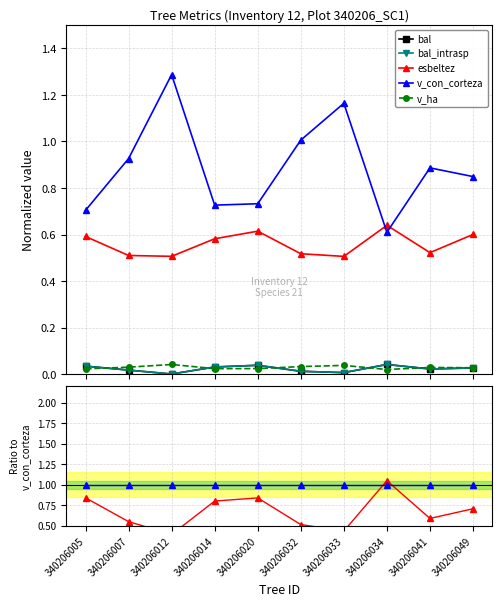

Does the chart have visible grid lines?

Yes